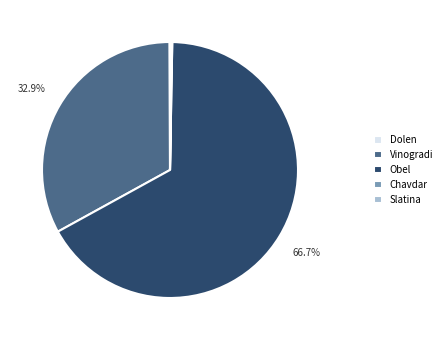

Which category has the biggest portion of the pie?

Obel